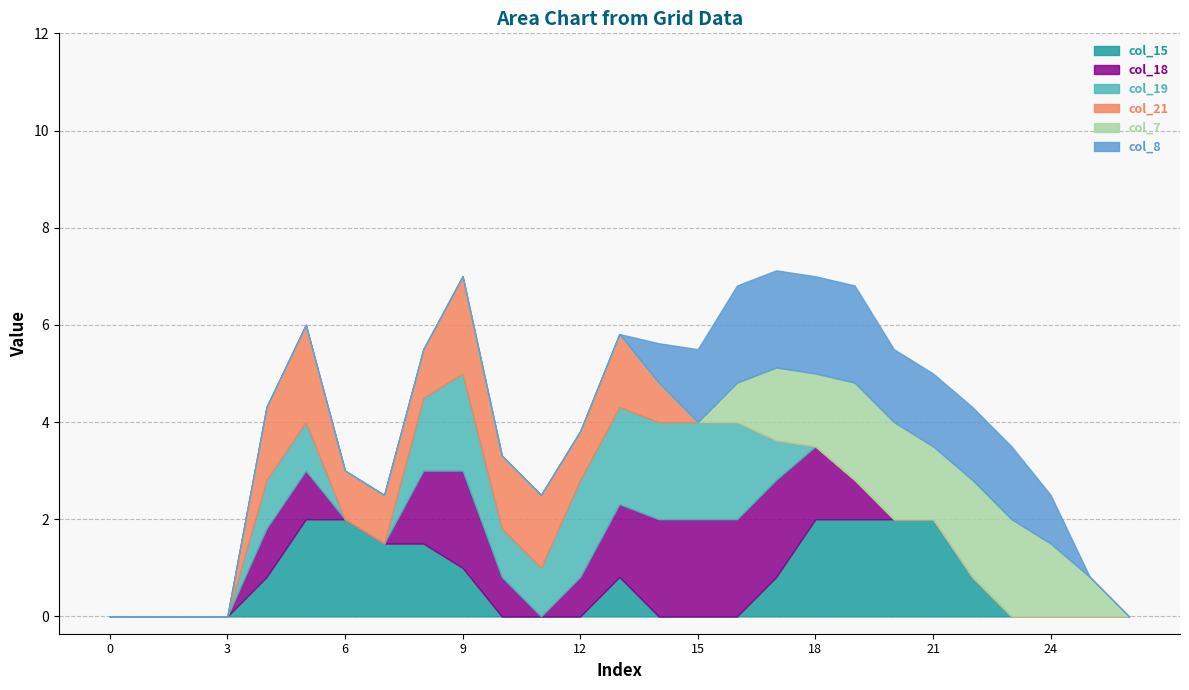

Is it true that col_7 equals 0.8 at 16?

True